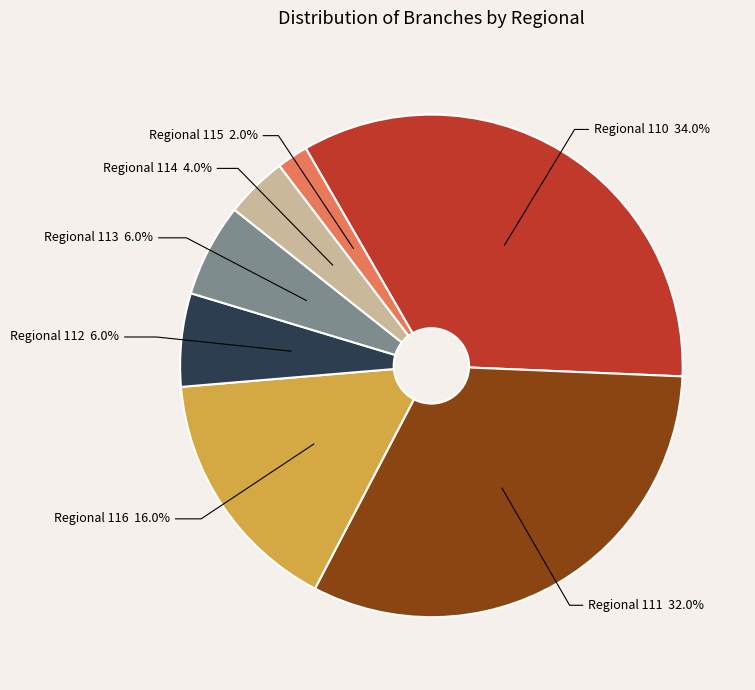

What portion of the pie excludes Regional 111?

68.0%